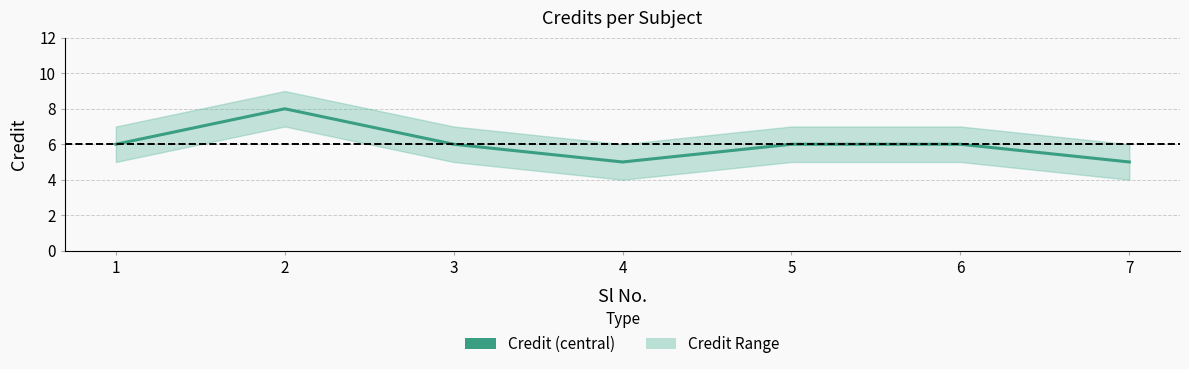

What is the sum of the values at 5 and 4?

11